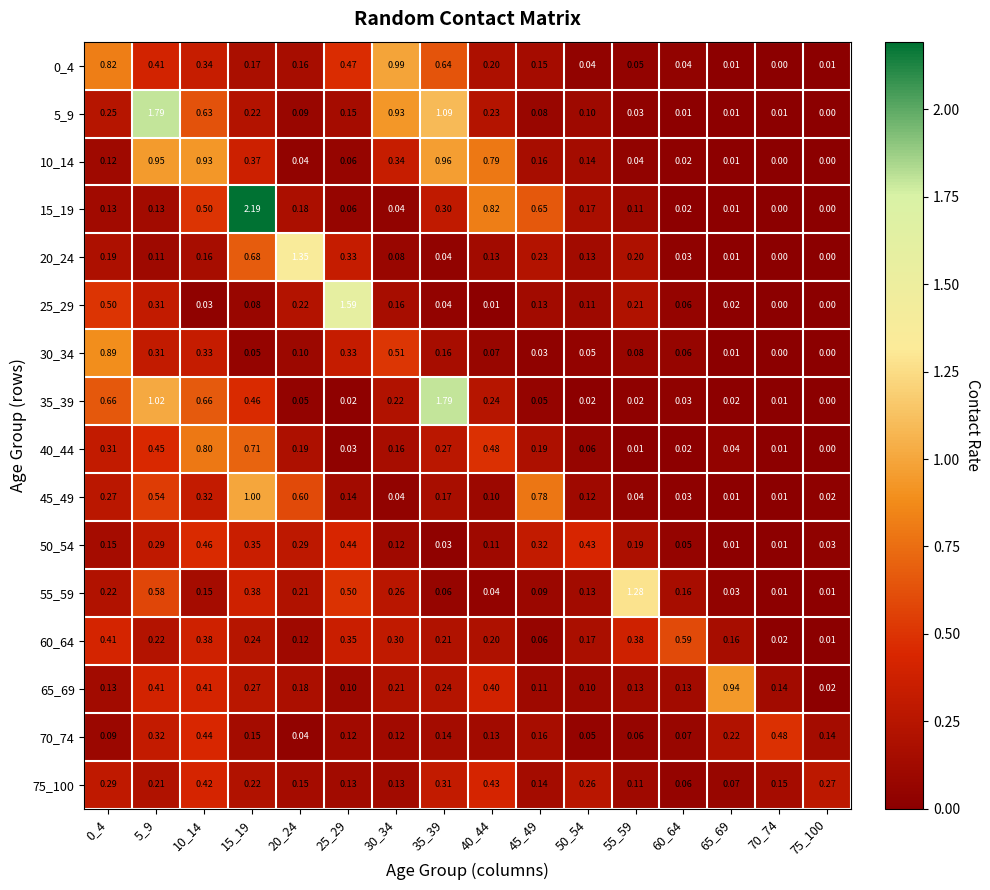

Is the value of 40_44 at 0_4 greater than the value of 15_19 at 0_4?

Yes